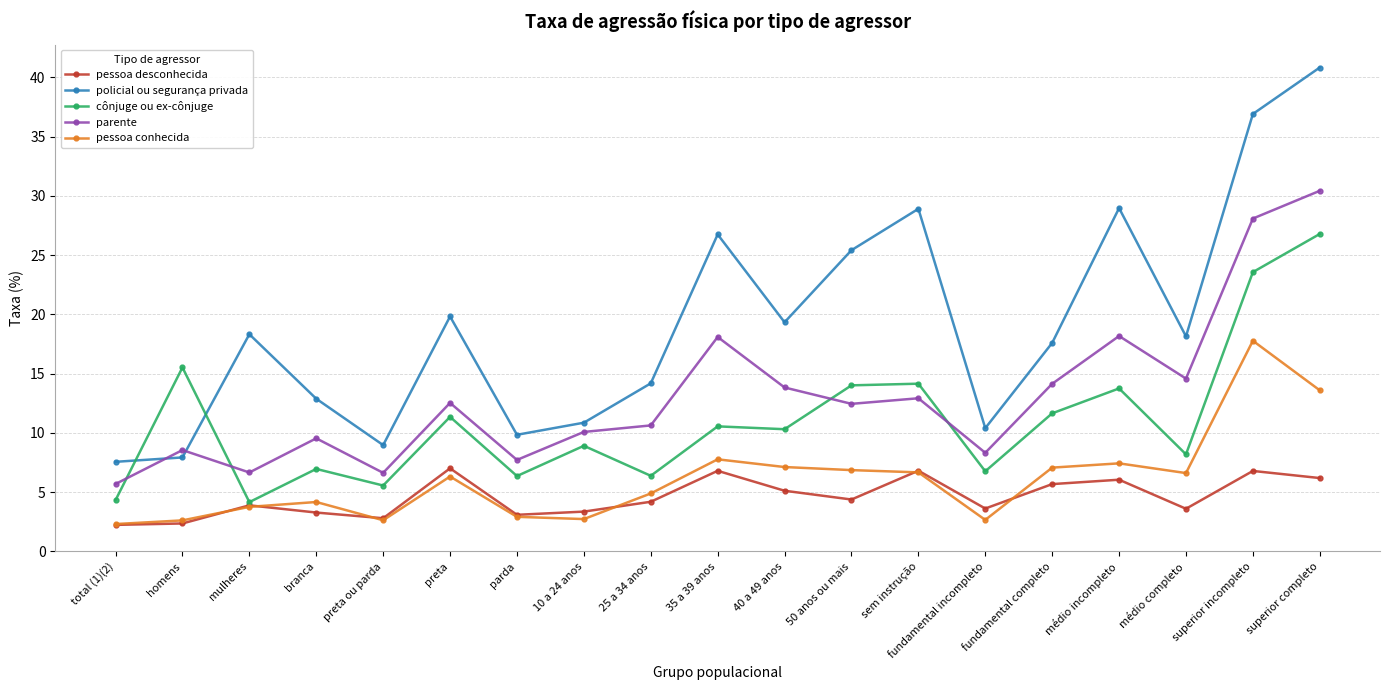

Does the chart have visible grid lines?

Yes